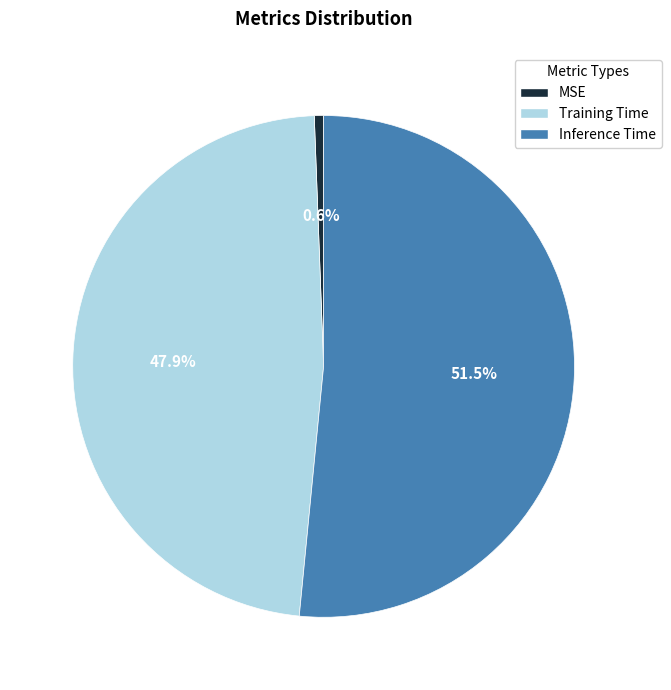

To the nearest percent, what percentage of the pie is MSE?

1%